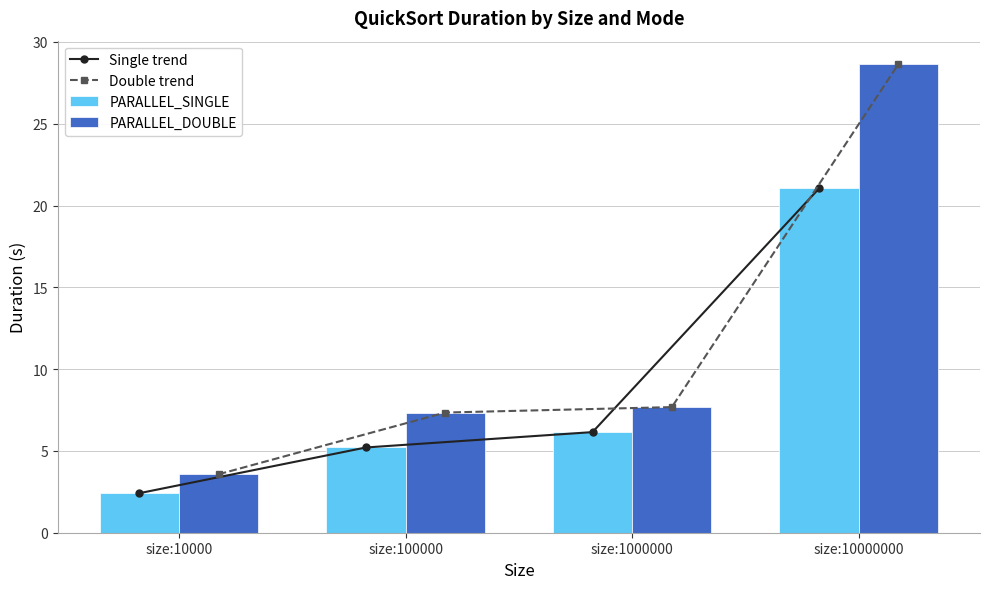

What are all the series names shown in the legend?

Single trend, Double trend, PARALLEL_SINGLE, PARALLEL_DOUBLE